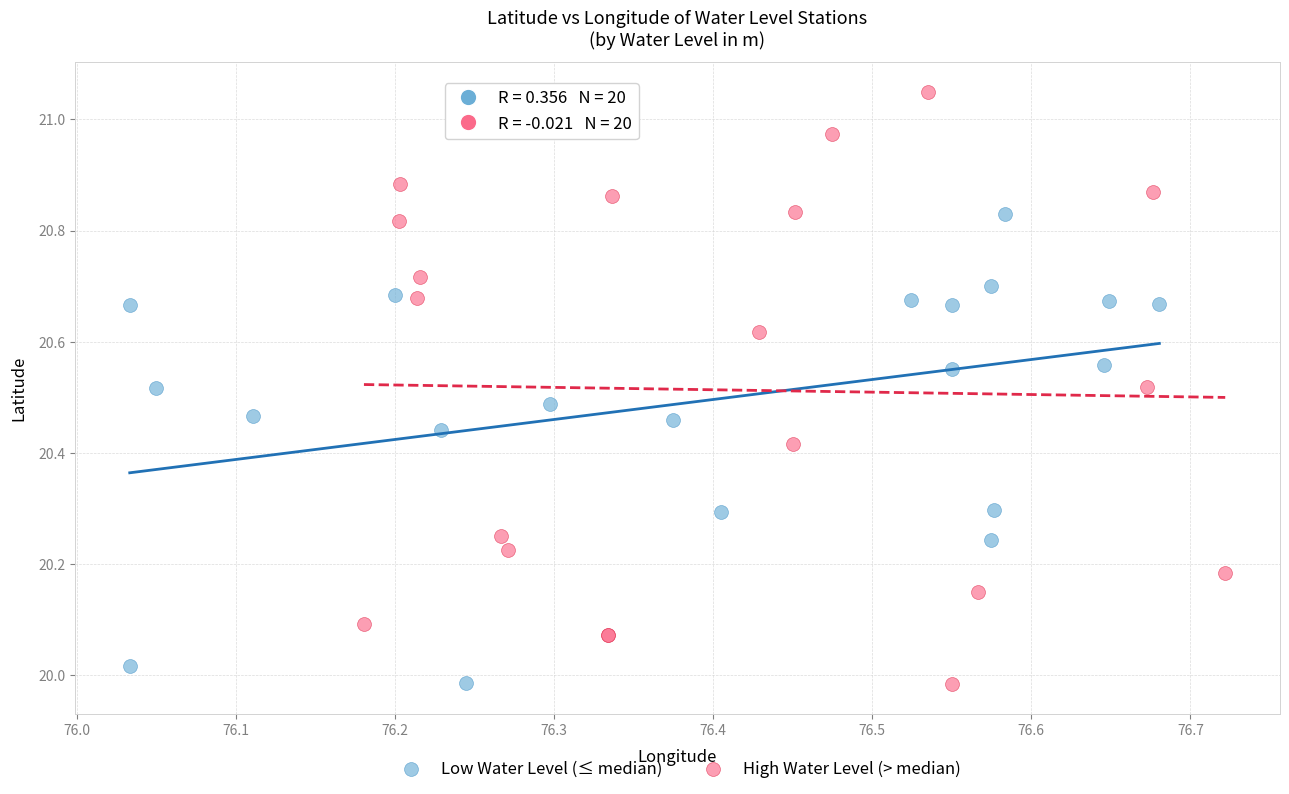

Which series has the widest spread of Y values?

High Water Level (> median)